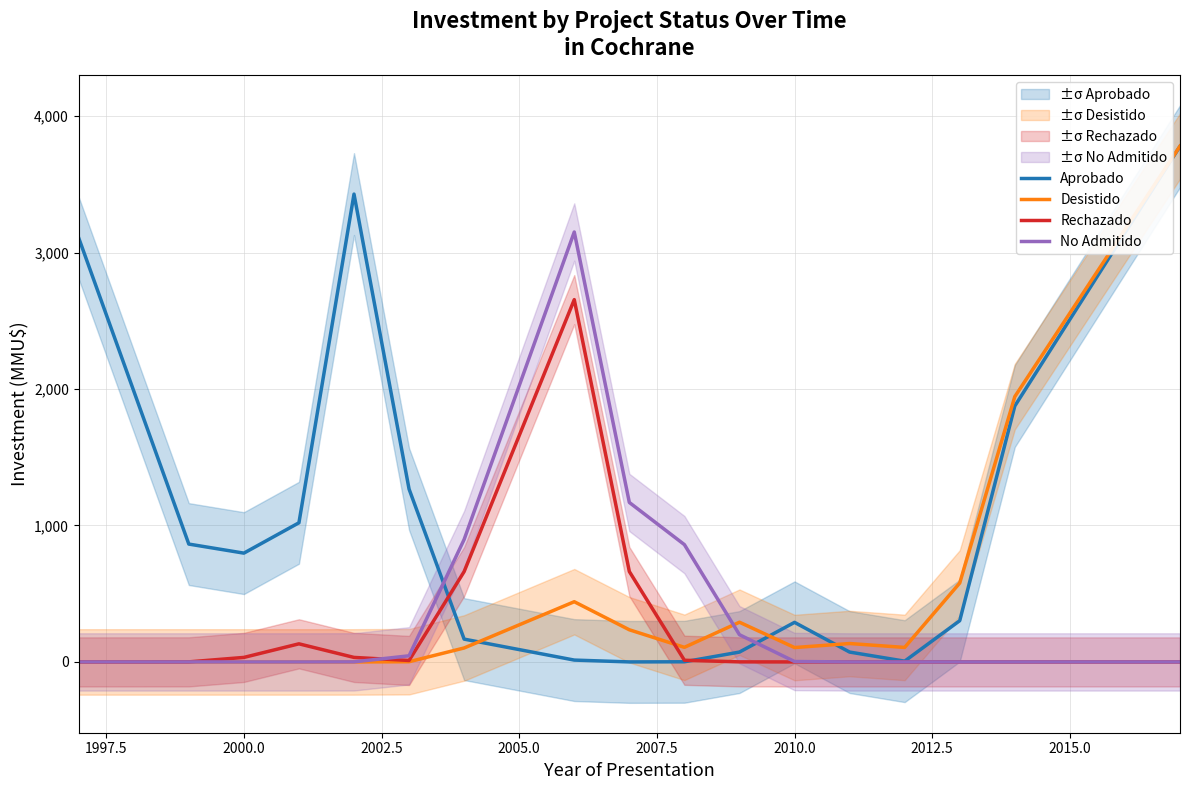

How many interior local valleys does the Rechazado series have?

1